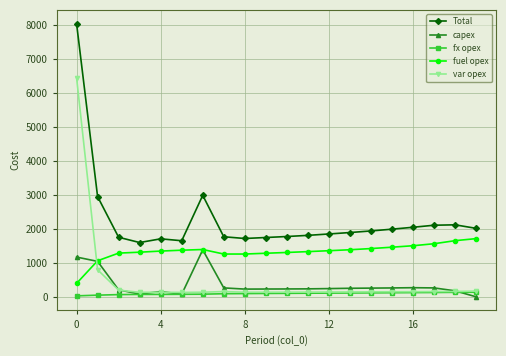

List the series in order of their peak value, lowest first.

fx opex, capex, fuel opex, var opex, Total